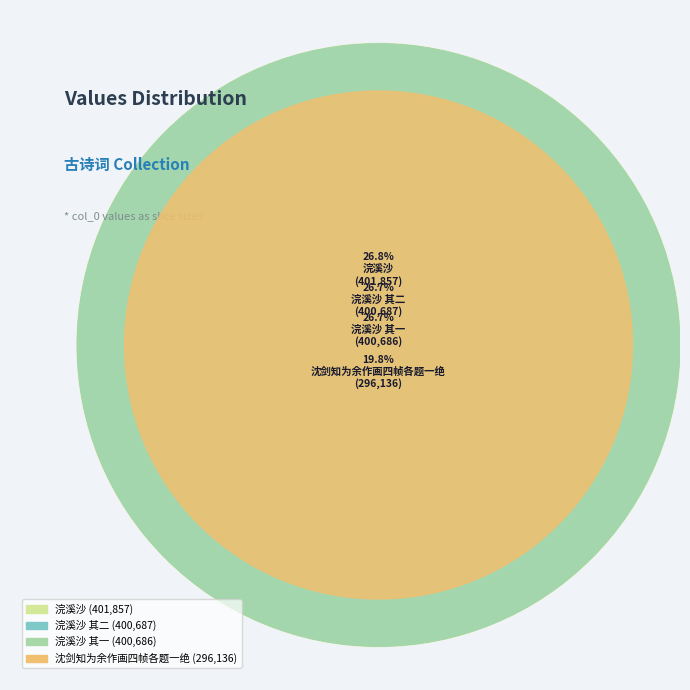

What is the ratio of the value at 浣溪沙 其一 to the value at 沈剑知为余作画四帧各题一绝?

1.4